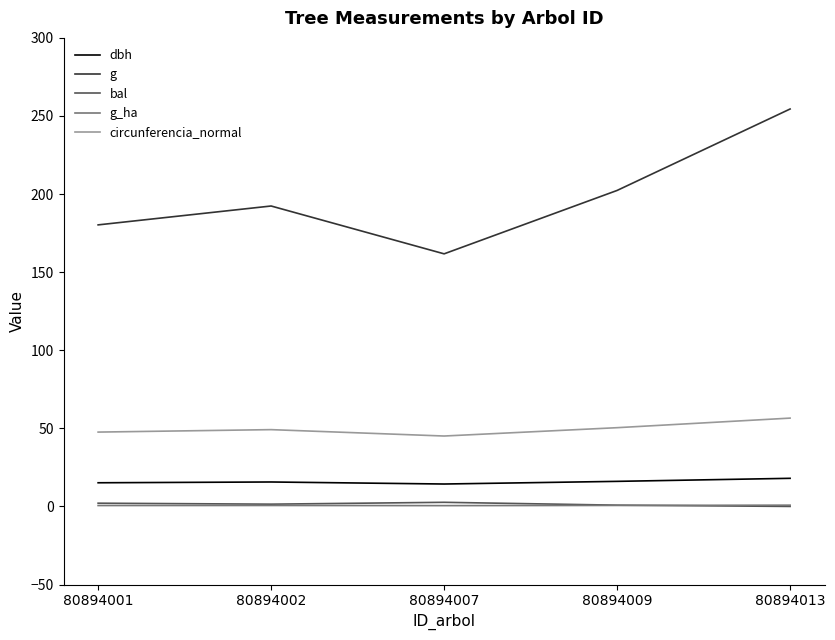

At how many categories does at least one series exceed 220?

1